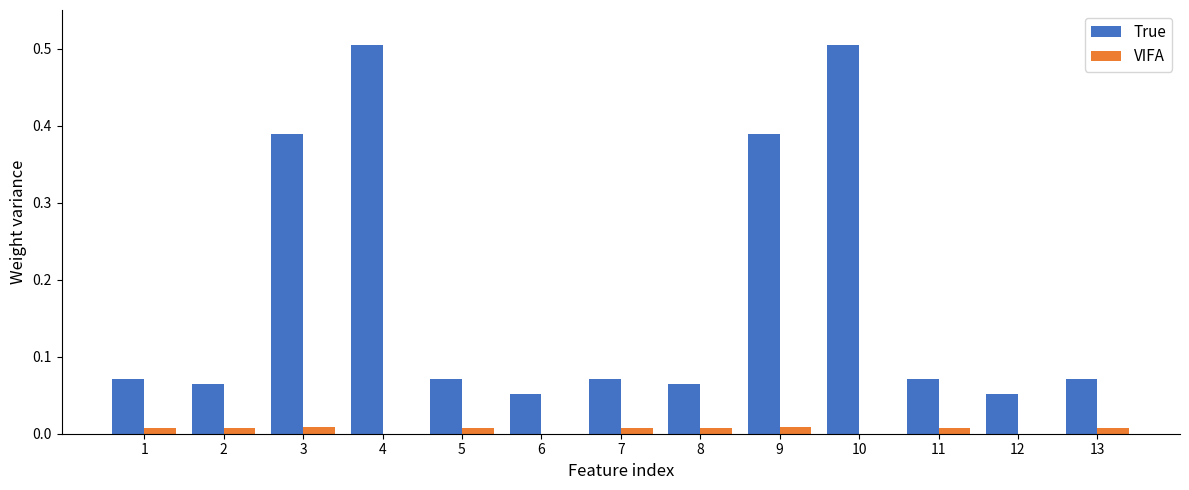

What is the maximum value shown in the chart?

0.5